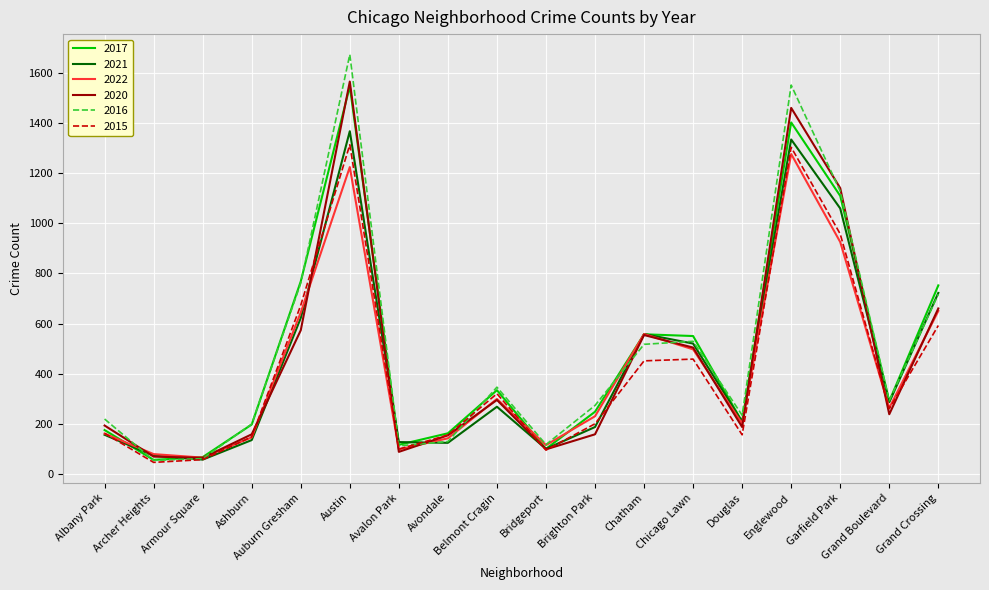

What is the spread (max minus min) of values at Armour Square?

10